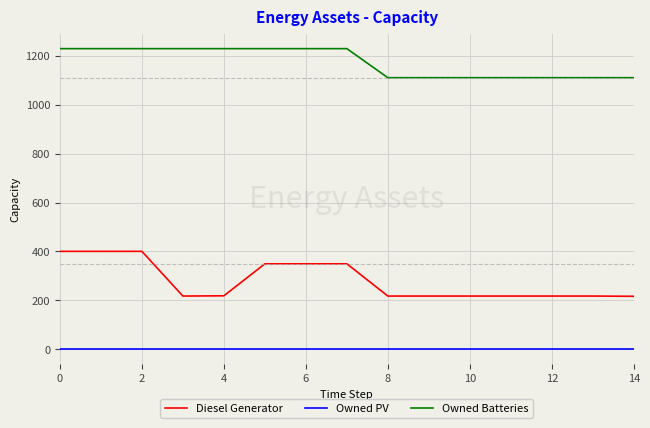

Which series has the largest range (max minus min)?

Diesel Generator